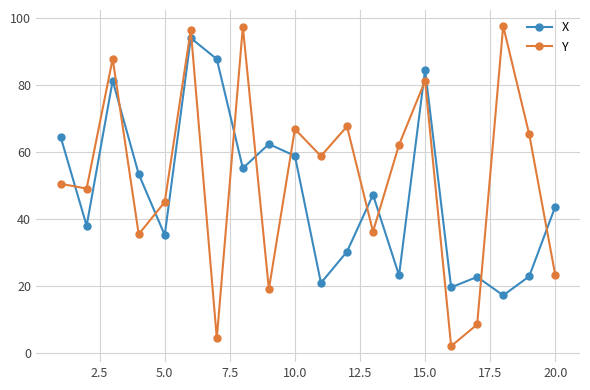

What is the difference between the maximum and minimum values in the Y series?

95.6